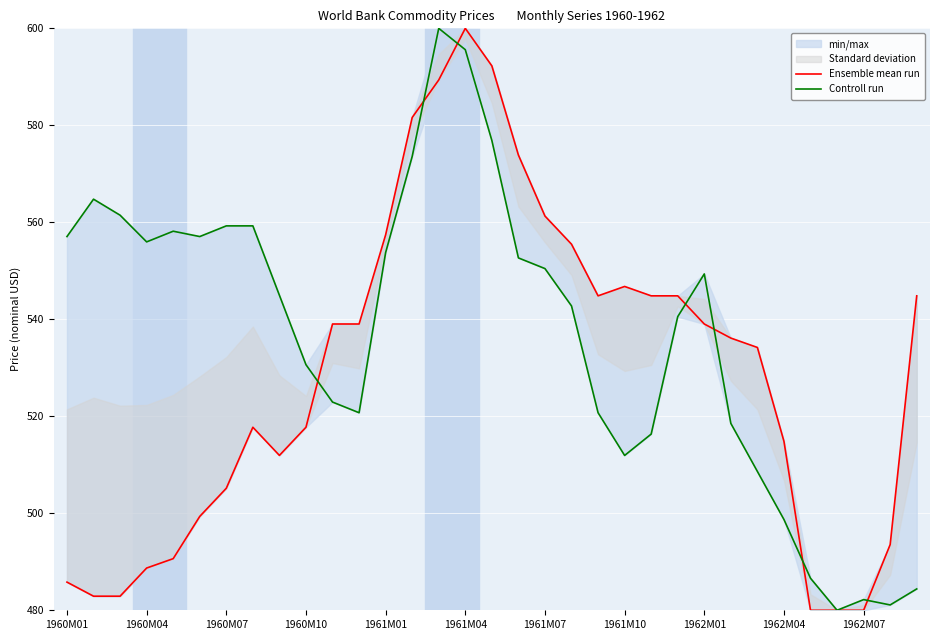

Is it true that Controll run equals 520.7 at 20?

True